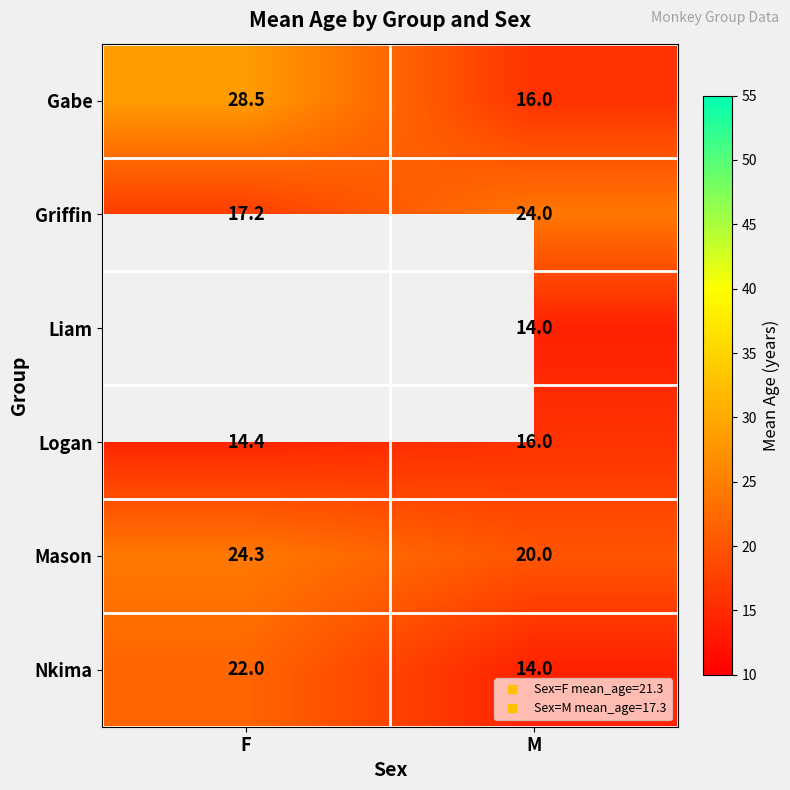

At which label is Gabe closest to 22?

M